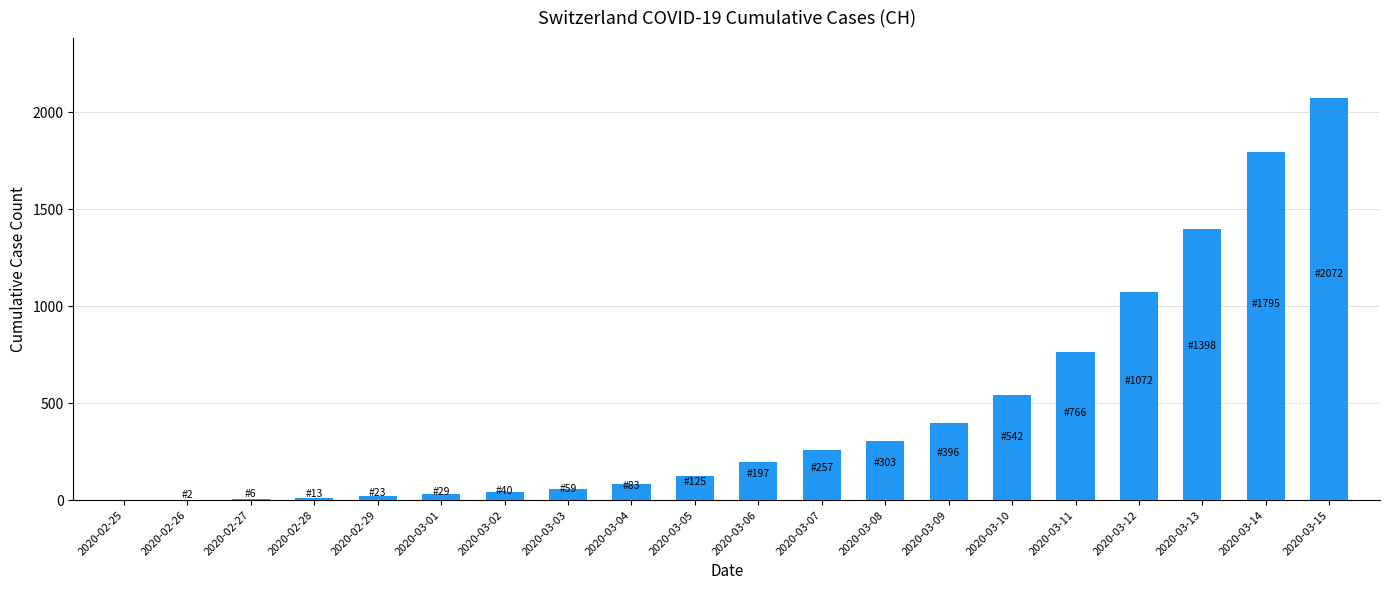

What is the sum of all values?

9178